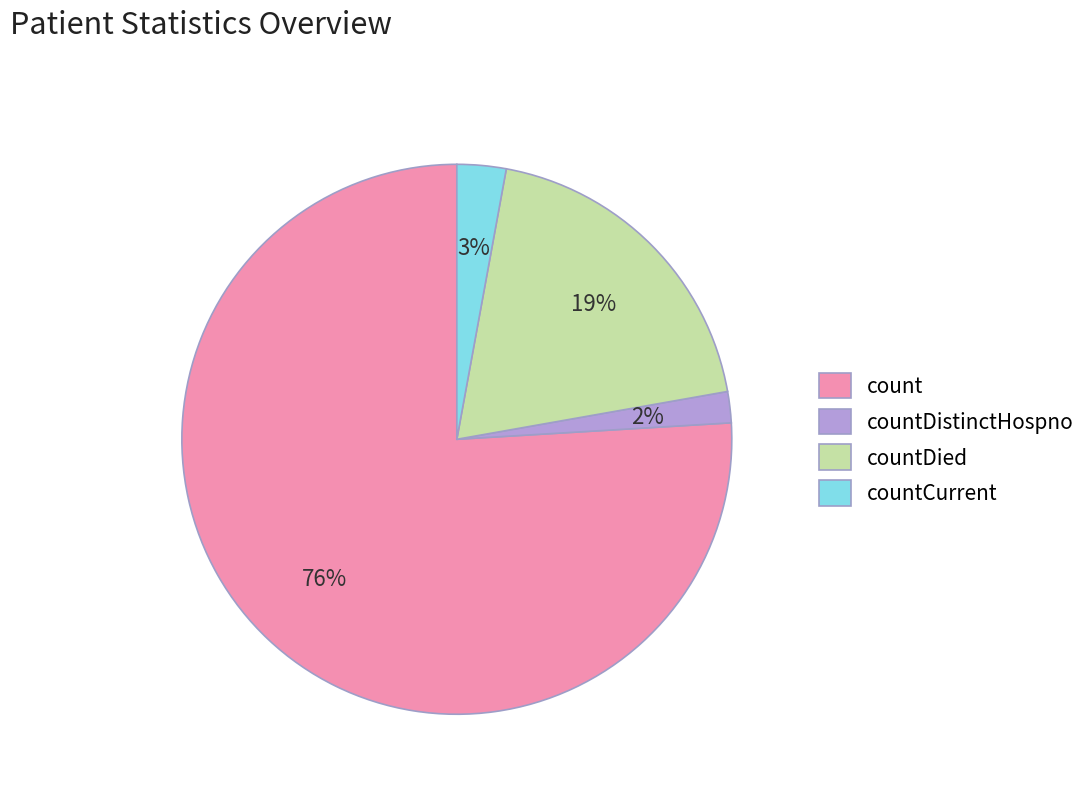

How many slices are in this pie chart?

4